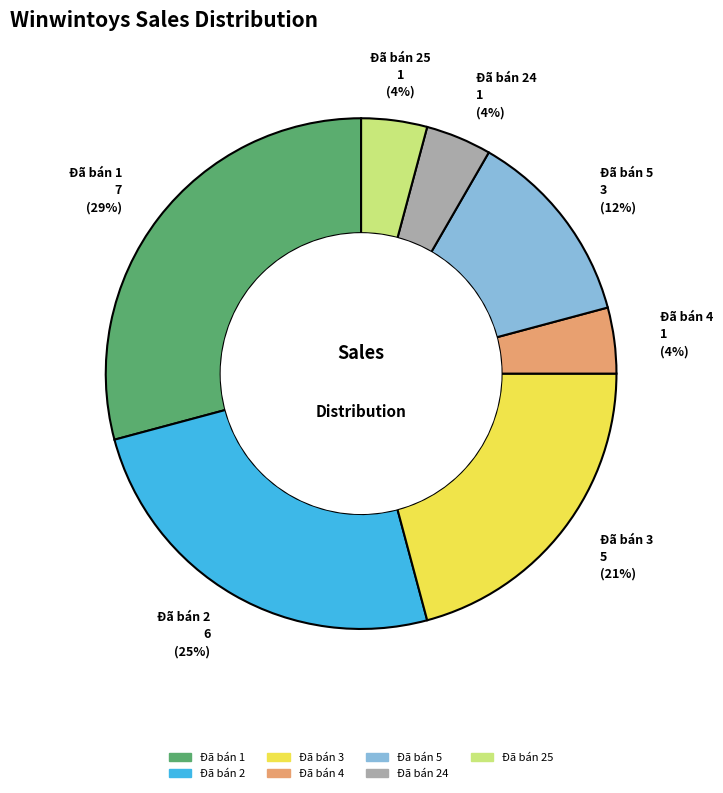

Does any single category account for the majority?

No